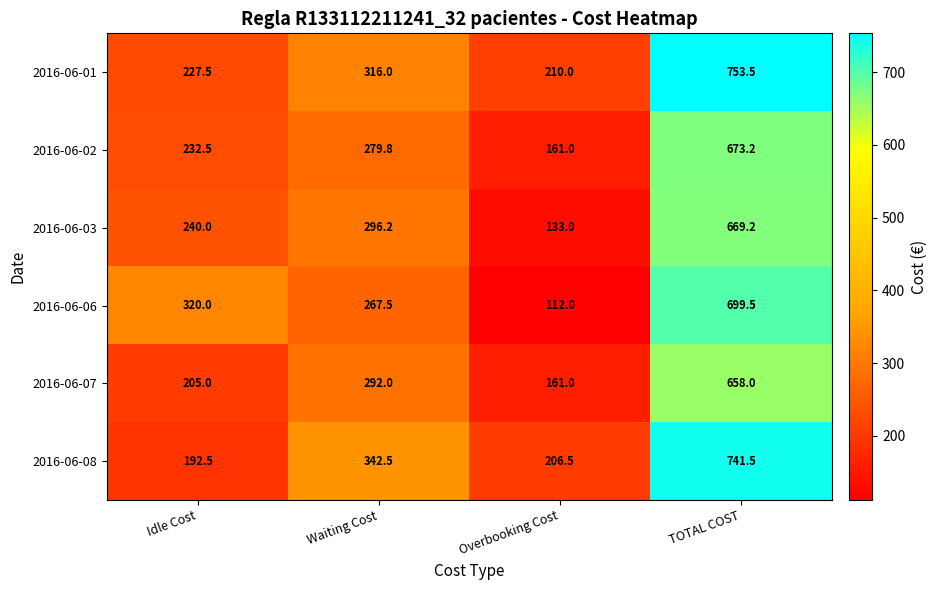

What is the spread (max minus min) of values at Overbooking Cost?

98.0